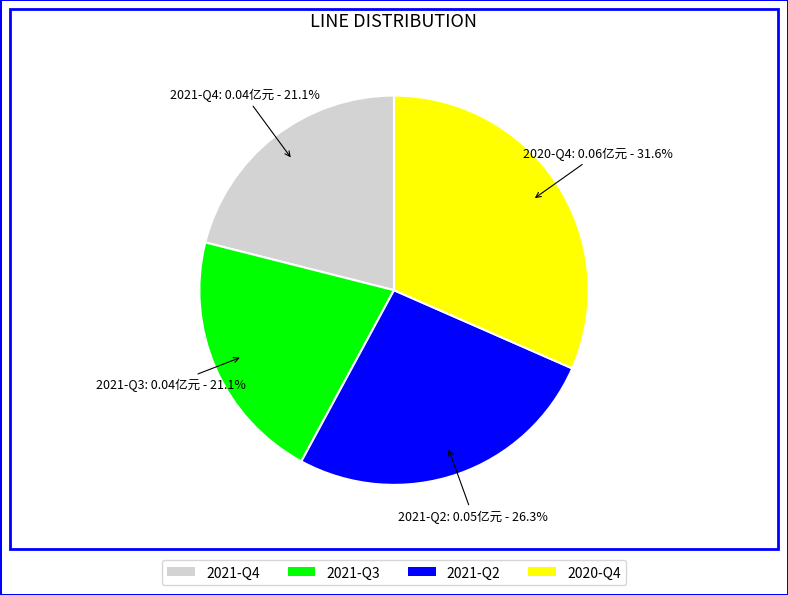

To the nearest percent, what percentage of the pie is 2021-Q4?

21%